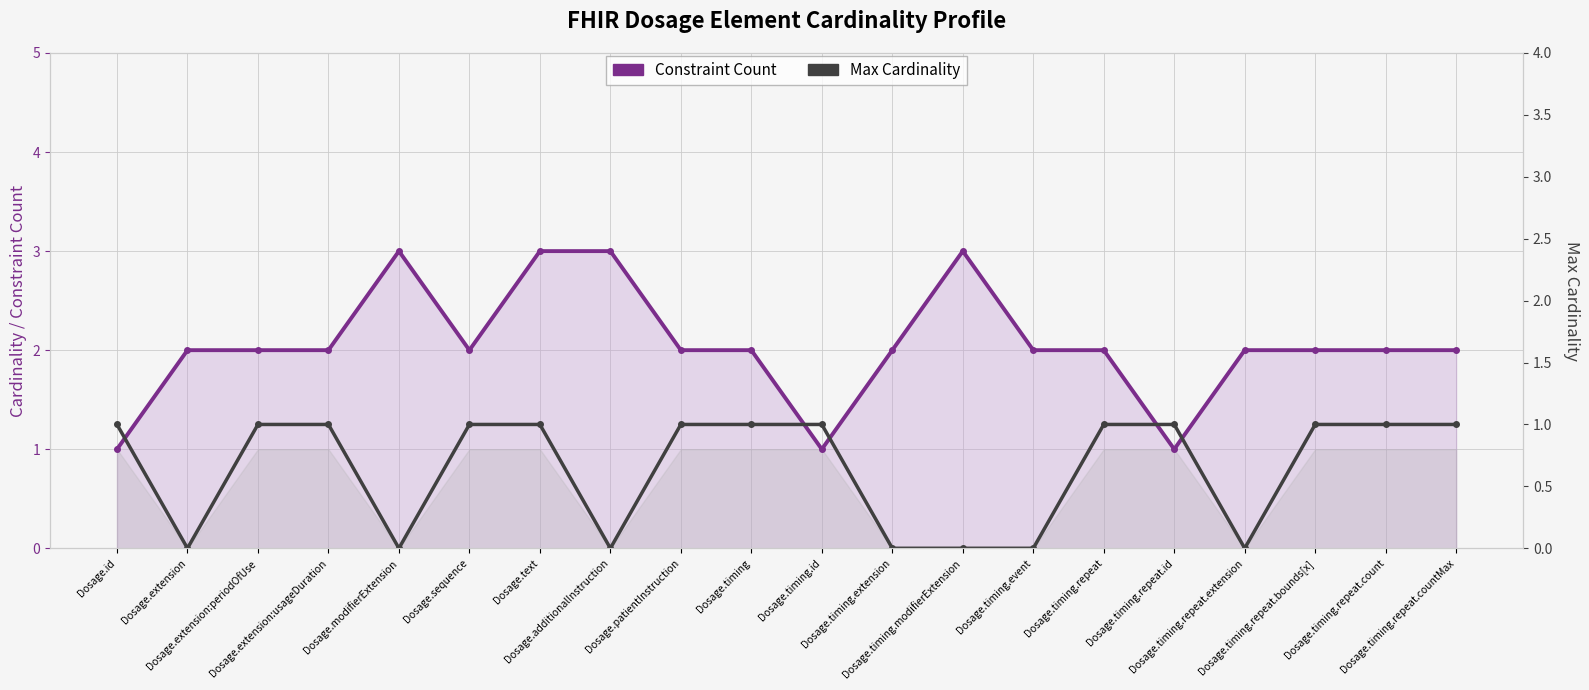

Does the chart display data point markers on the line(s)?

Yes